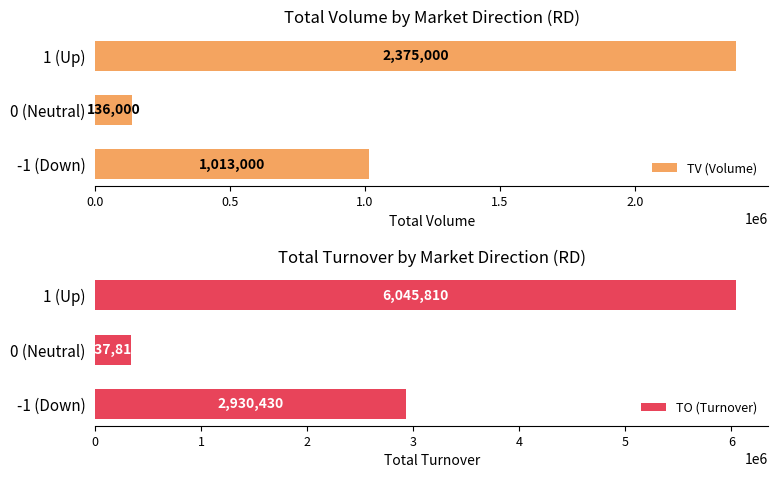

What is the lowest value of the TV (Volume) series?

136000